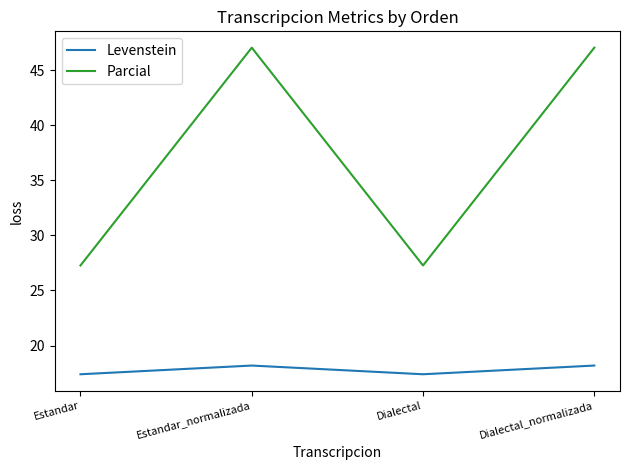

How many distinct data groups are displayed?

2